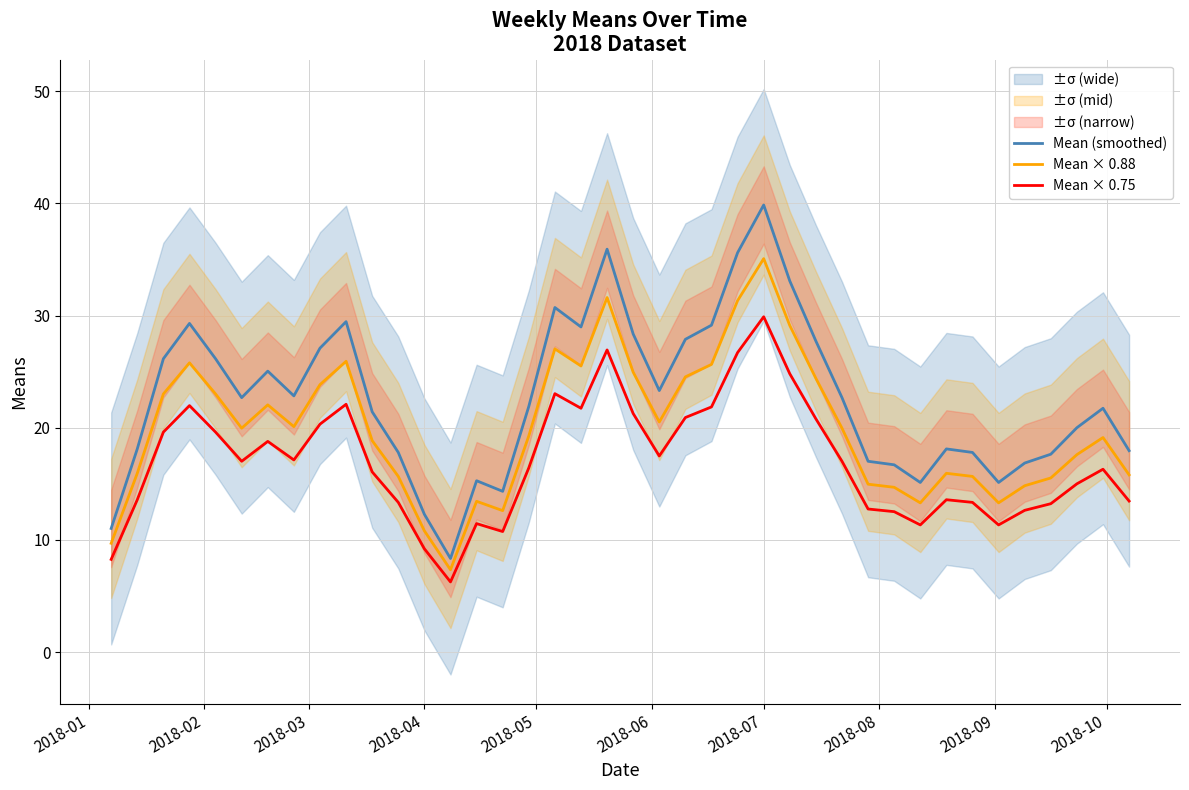

True or false: Mean × 0.88 and Mean × 0.75 cross at least once.

False